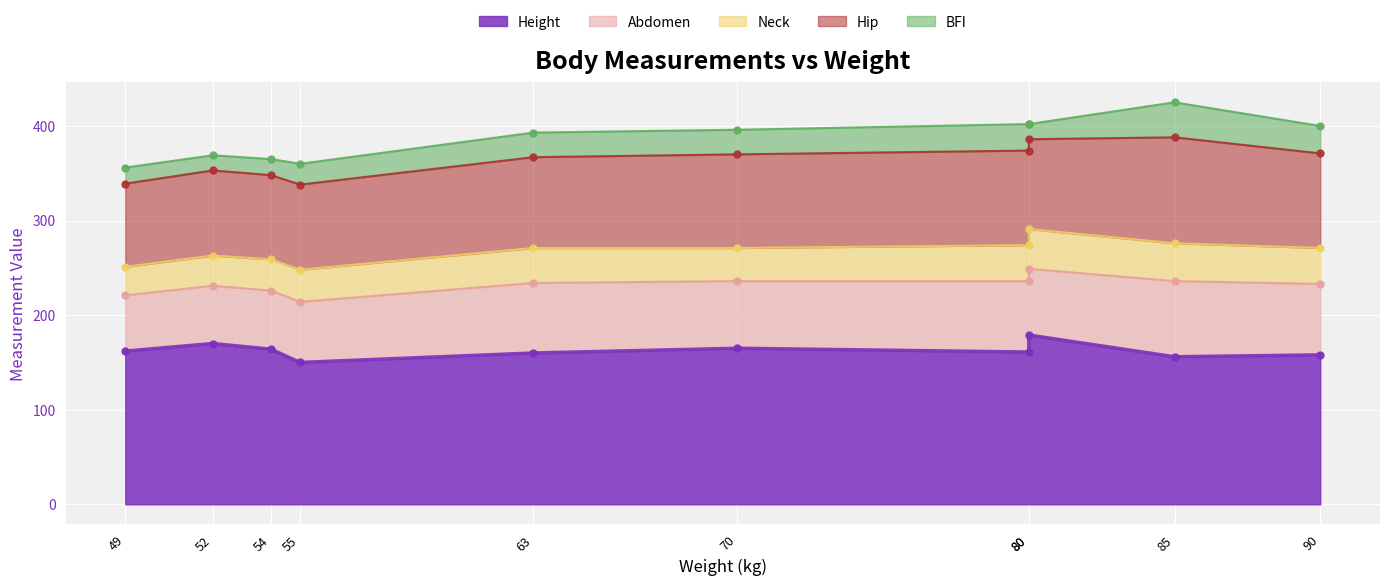

At which label is Height closest to 164?

54